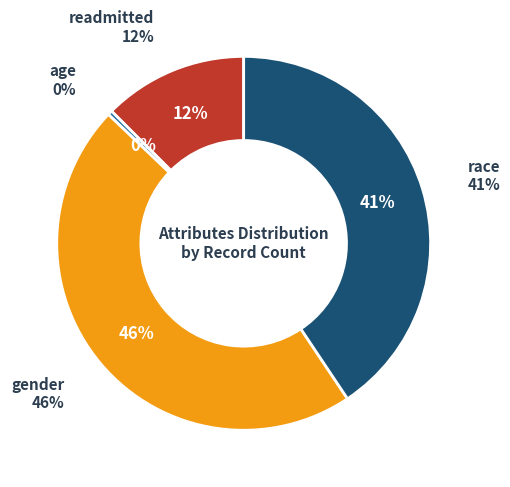

True or false: age accounts for 0% of the total.

True